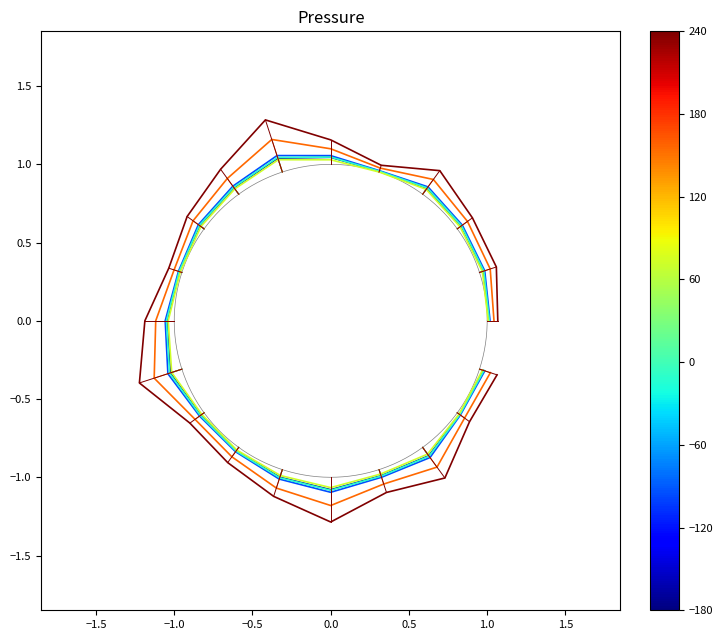

Reading right to left, list all the values displayed in this chart.

0_channel: -0.3	-0.6	-0.9	-1.0	-1.1	-1.0	-0.8	-0.6	-0.3	0.0	0.3	0.6	0.9	1.0	1.0	1.0	0.8	0.6	0.3	0.0
1_channel: -0.3	-0.6	-0.9	-1.0	-1.1	-1.0	-0.8	-0.6	-0.3	0.0	0.3	0.6	0.9	1.1	1.1	1.0	0.9	0.6	0.3	0.0
2_channel: -0.3	-0.6	-0.9	-1.0	-1.1	-1.0	-0.8	-0.6	-0.3	0.0	0.3	0.6	0.9	1.0	1.0	1.0	0.8	0.6	0.3	0.0
3_channel: -0.3	-0.6	-0.9	-1.0	-1.1	-1.0	-0.8	-0.6	-0.3	0.0	0.3	0.6	0.8	1.0	1.0	1.0	0.8	0.6	0.3	0.0
4_channel: -0.3	-0.6	-0.9	-1.0	-1.2	-1.1	-0.9	-0.6	-0.4	0.0	0.3	0.6	0.9	1.2	1.1	1.0	0.9	0.6	0.3	0.0
5_channel: -0.3	-0.6	-1.0	-1.1	-1.3	-1.1	-0.9	-0.7	-0.4	0.0	0.3	0.7	1.0	1.3	1.2	1.0	1.0	0.7	0.3	0.0